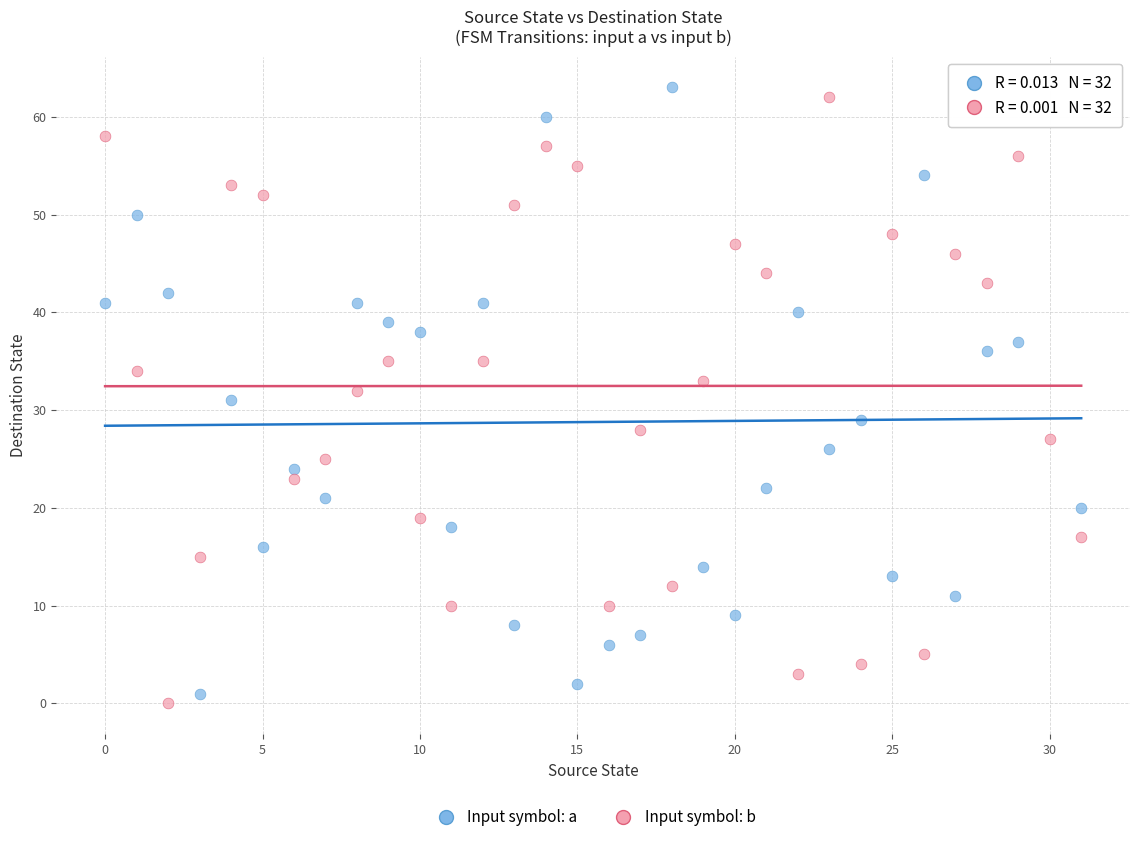

Across all data points, what is the range of Y values (max minus min)?

63